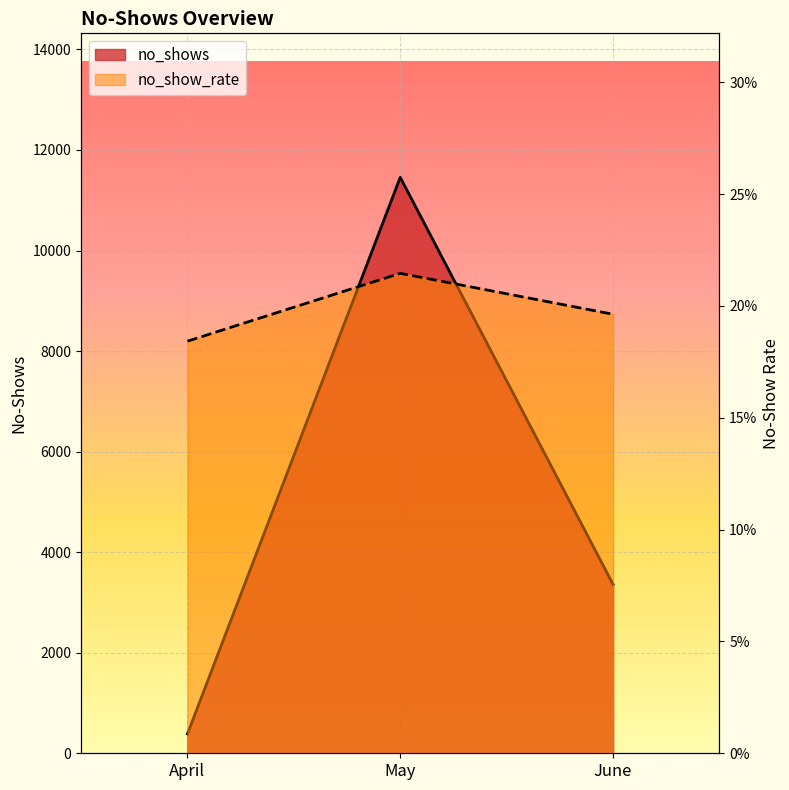

The no_shows series shows 512.7 at April. True or false?

False